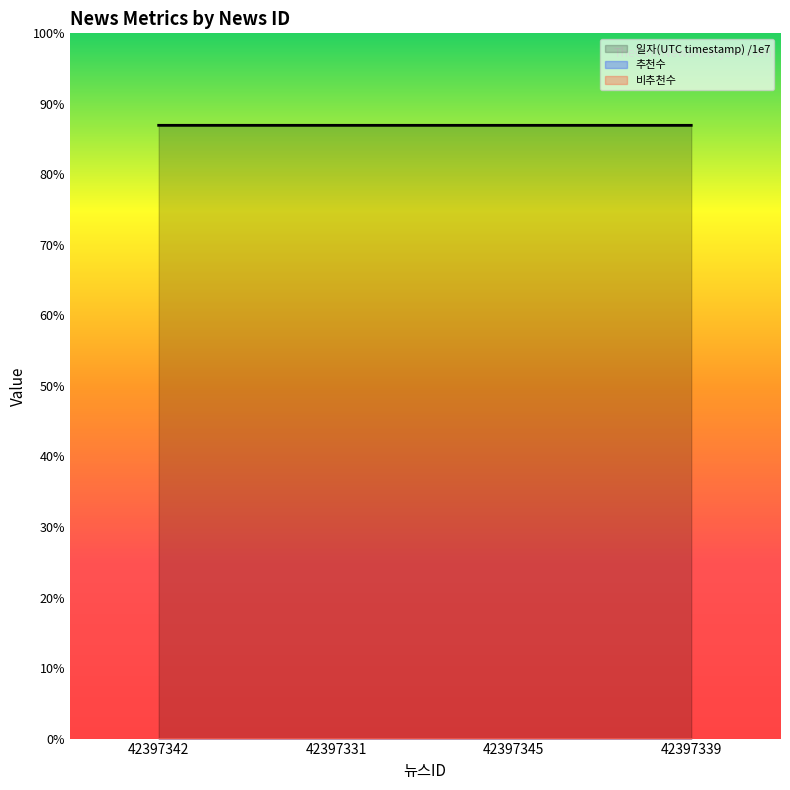

Which category has the lowest value in the 추천수 series?

42397342